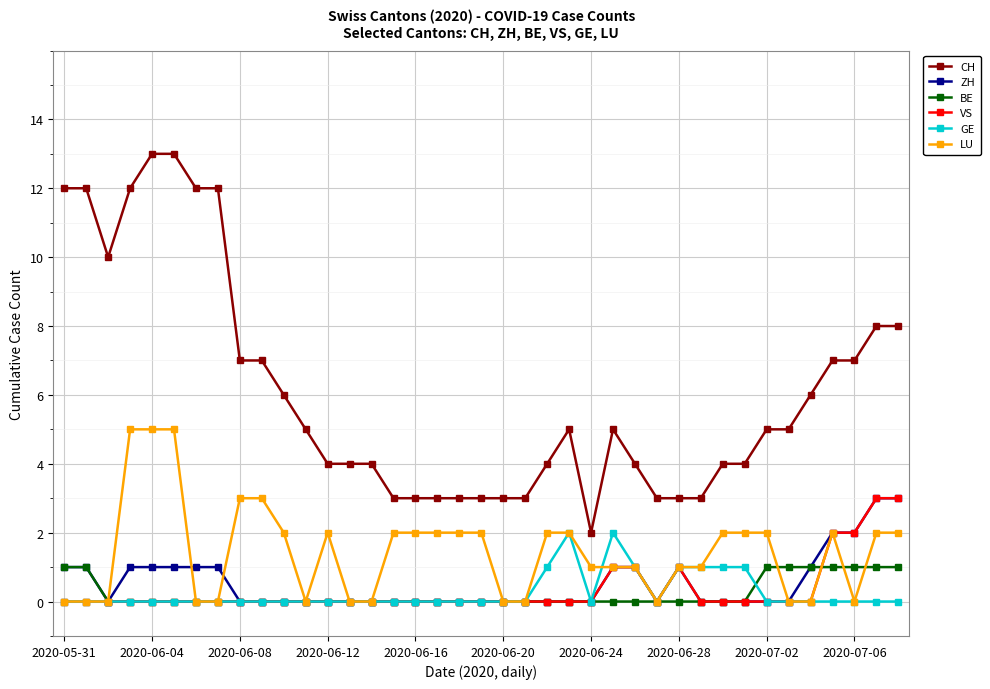

Does the chart display data point markers on the line(s)?

Yes